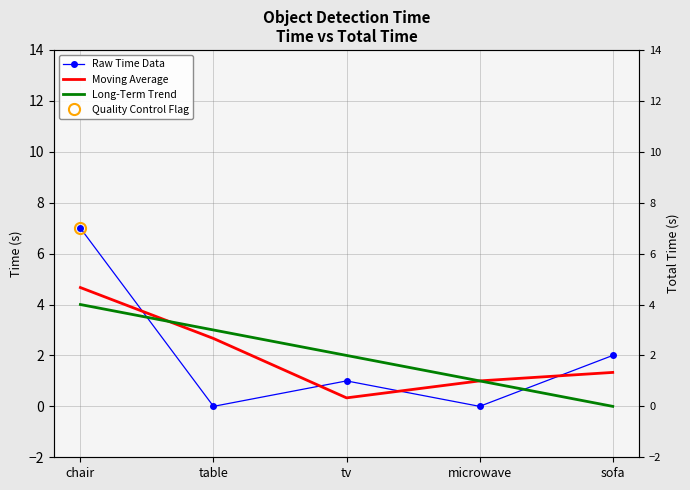

At which label does Long-Term Trend reach its minimum?

sofa